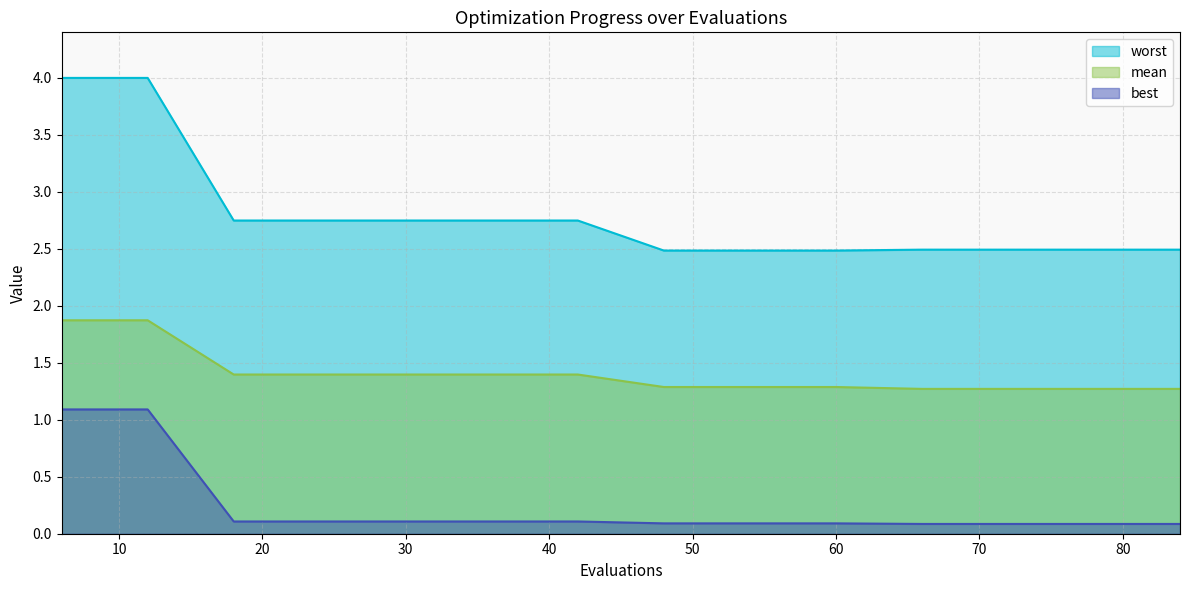

True or false: mean and best cross at least once.

False